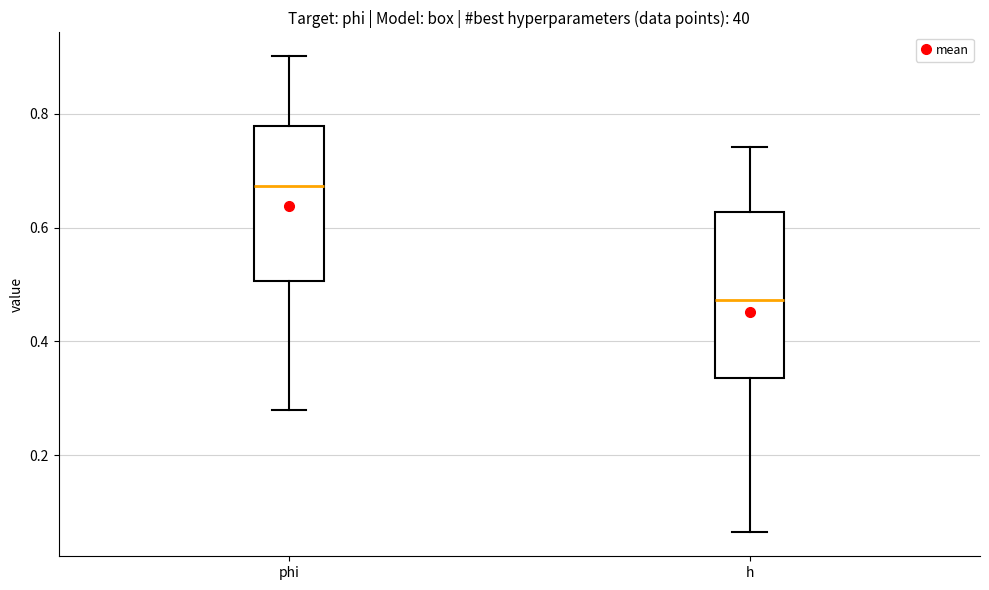

Reading left to right, transcribe this box plot: for each box, give where its median line is, the range the box spans, and where its two whiskers end, as read against the y-axis. The values are not printed on the chart, so give them approximately, as read against the axis.

phi: median 0.68, box 0.50 to 0.78, whiskers 0.28 to 0.90
h: median 0.48, box 0.34 to 0.62, whiskers 0.06 to 0.74